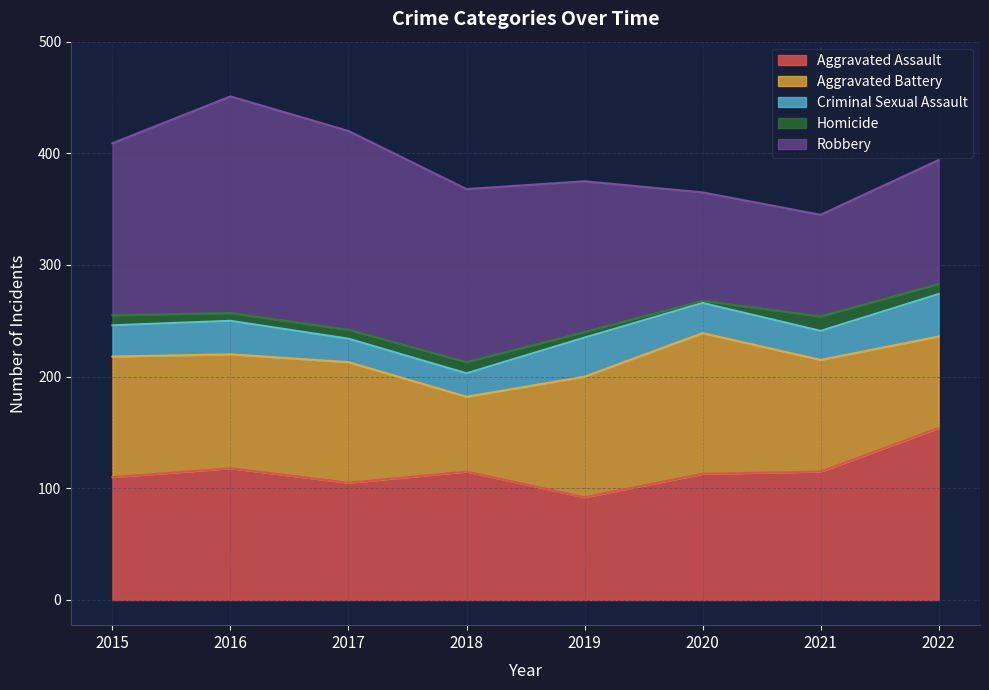

What value does the Aggravated Assault series have at 2017, to the nearest 10?

100